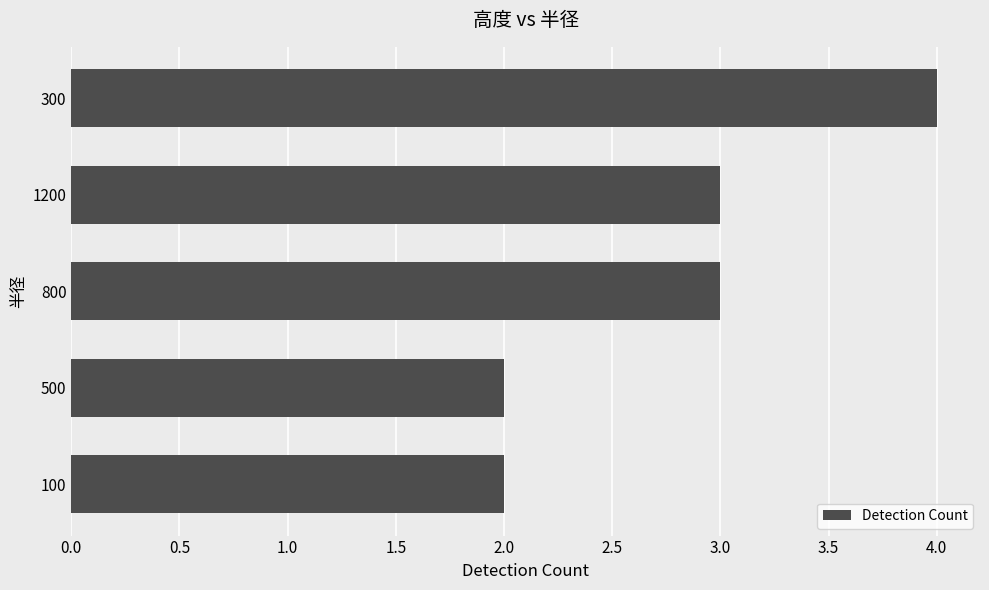

How many bars are there in total?

5